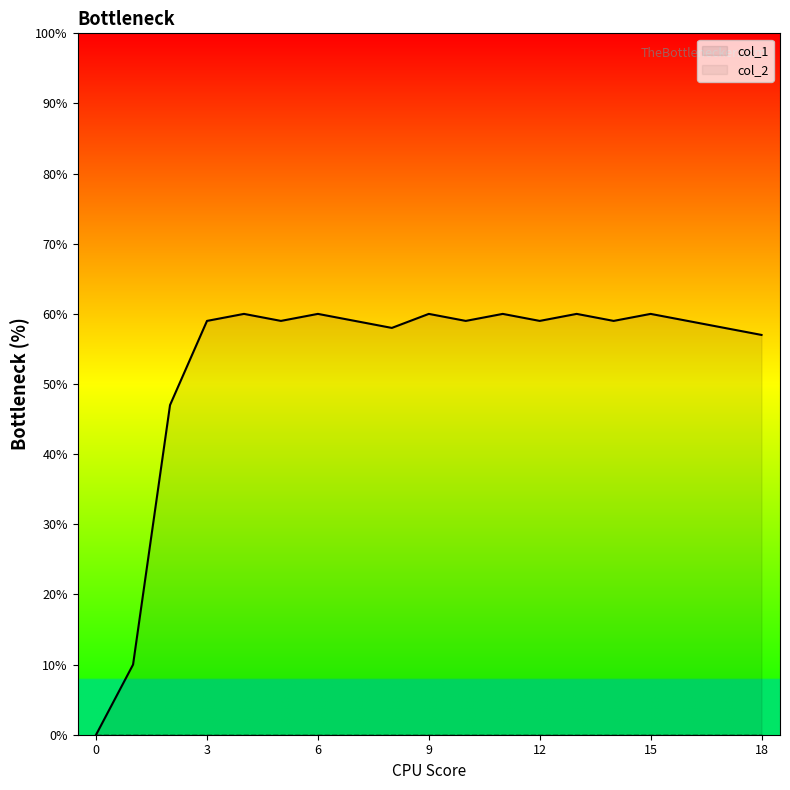

What is the difference between the highest and lowest values at 3?

59